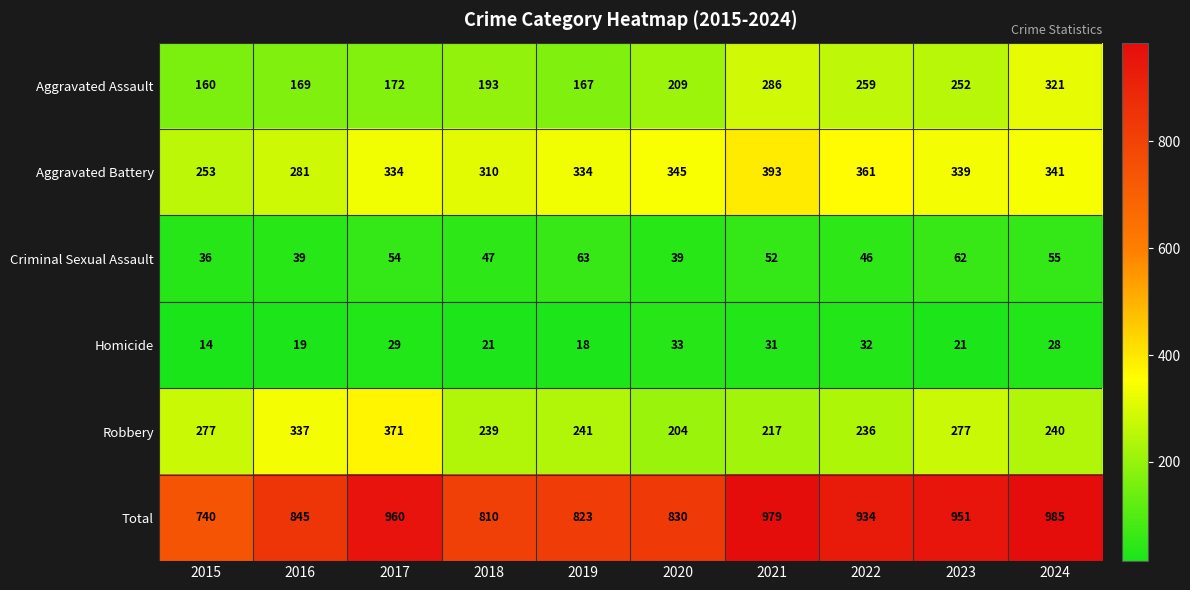

At which category is the sum across all series the highest?

2024